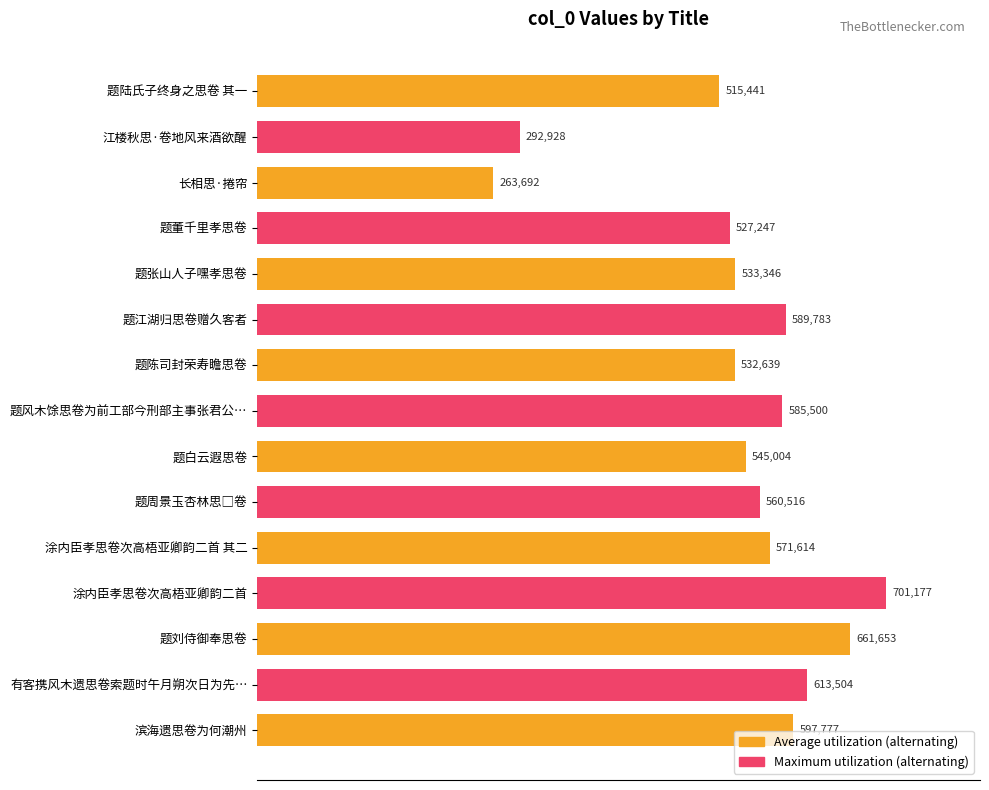

Which category has the lowest value across all series?

长相思·捲帘